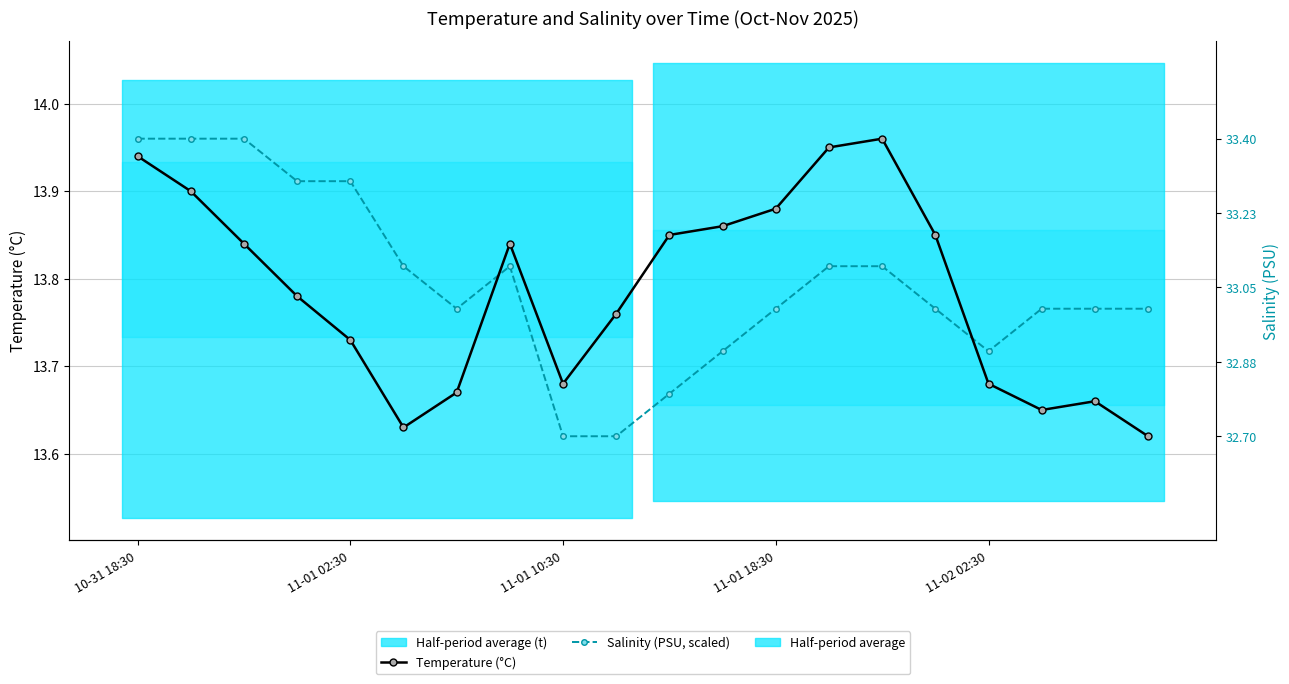

How many interior local peaks does the Salinity (PSU, scaled) series have?

1